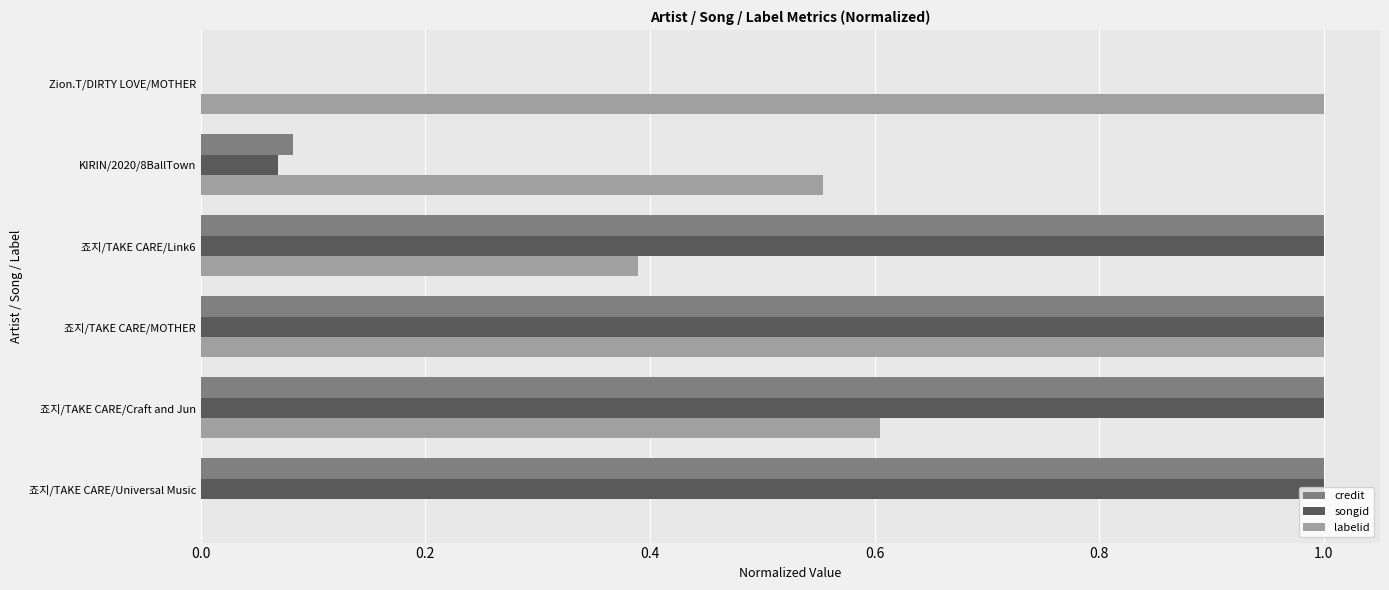

What is the sum of all credit values?

4.1